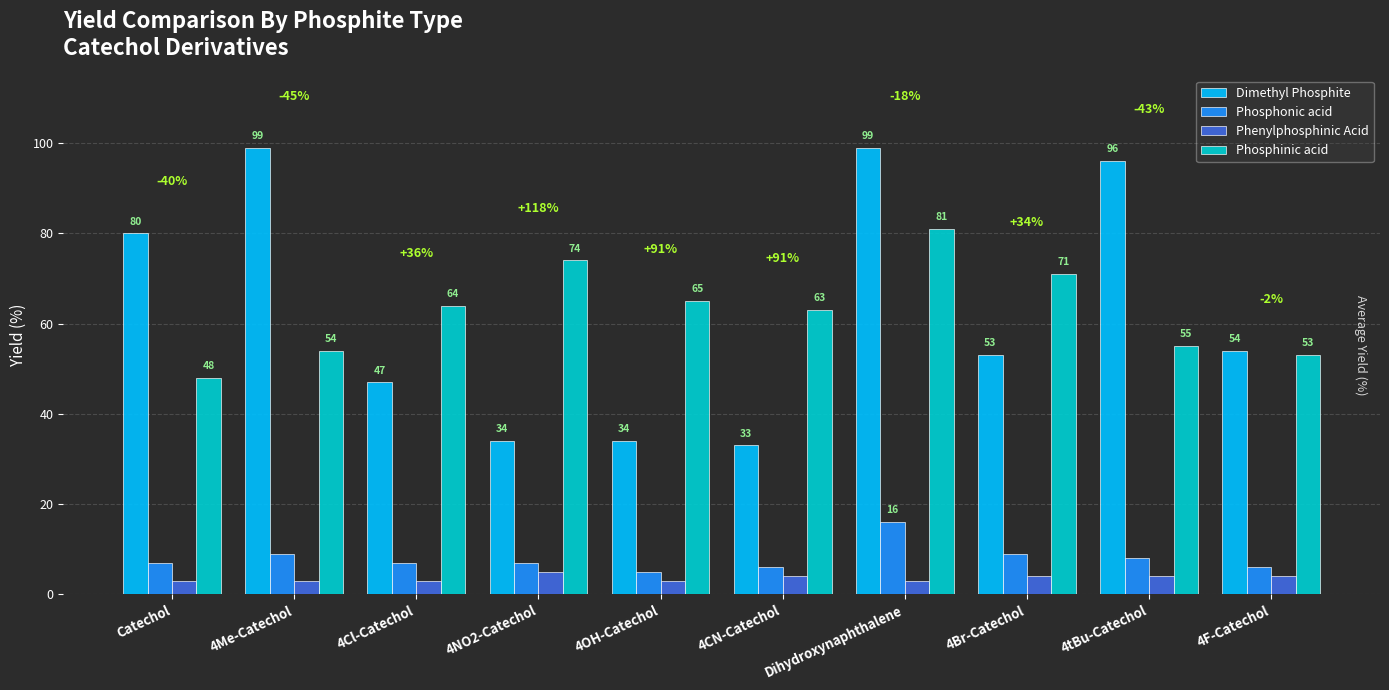

Reading right to left, extract all data points from this chart.

Dimethyl Phosphite: 54	96	53	99	33	34	34	47	99	80
Phosphonic acid: 6	8	9	16	6	5	7	7	9	7
Phenylphosphinic Acid: 4	4	4	3	4	3	5	3	3	3
Phosphinic acid: 53	55	71	81	63	65	74	64	54	48